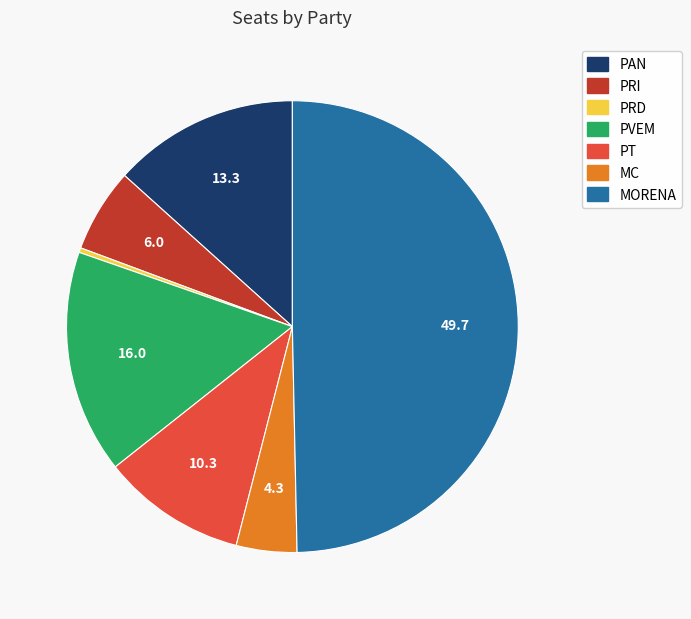

Combined, do PT and PAN account for over 50%?

No